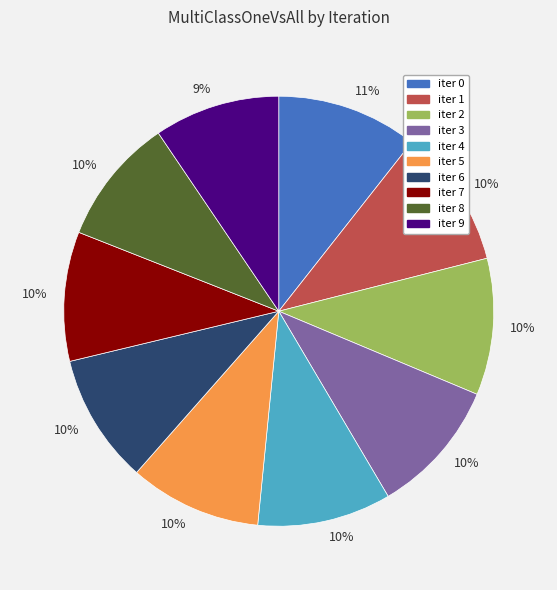

To the nearest percent, what is the average slice percentage?

10%